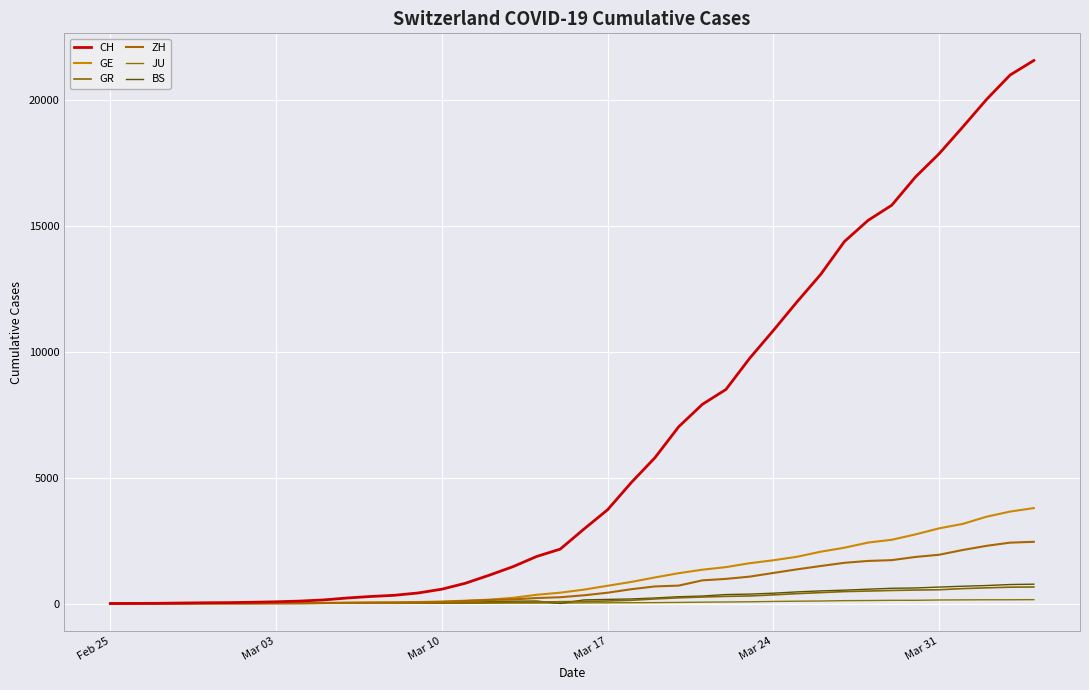

True or false: ZH has more than 2 interior local peaks.

False